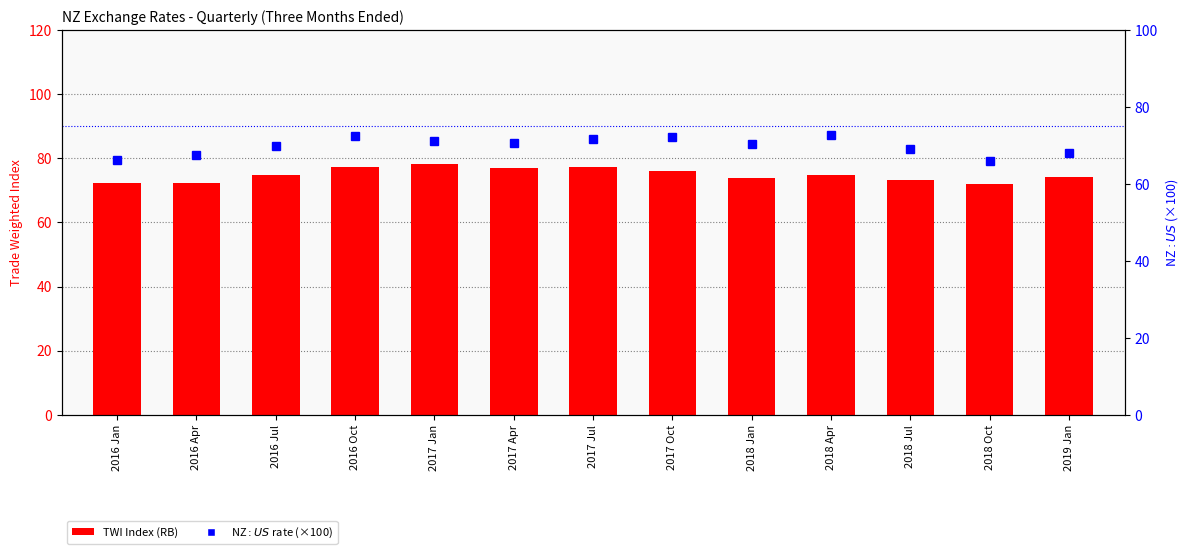

Between 2017 Oct and 2016 Jan, which is larger?

2017 Oct